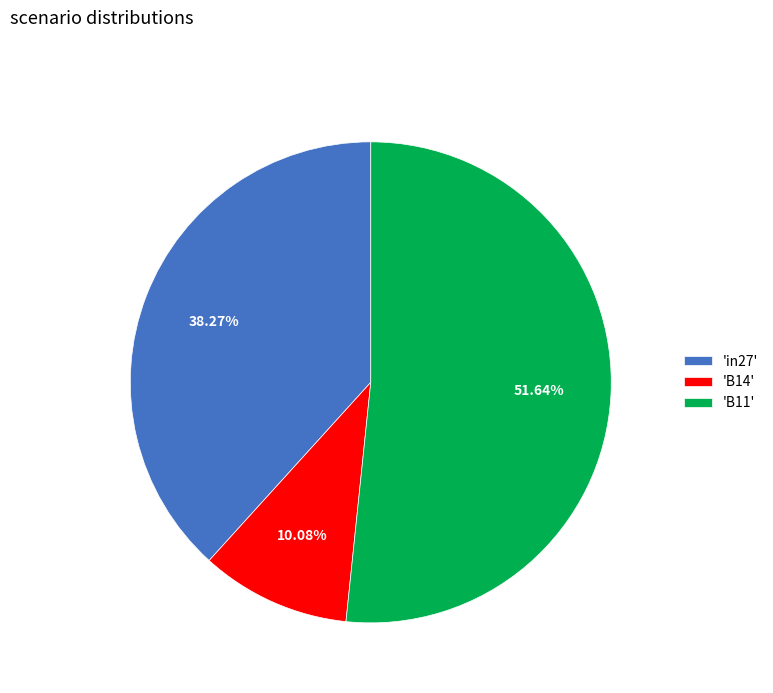

Which slice represents more than half of the pie?

'B11'